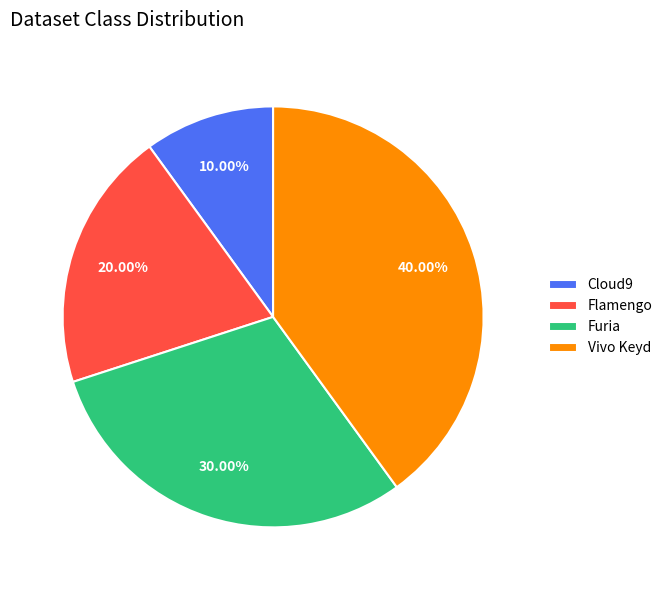

What portion of the pie excludes Flamengo?

80.0%